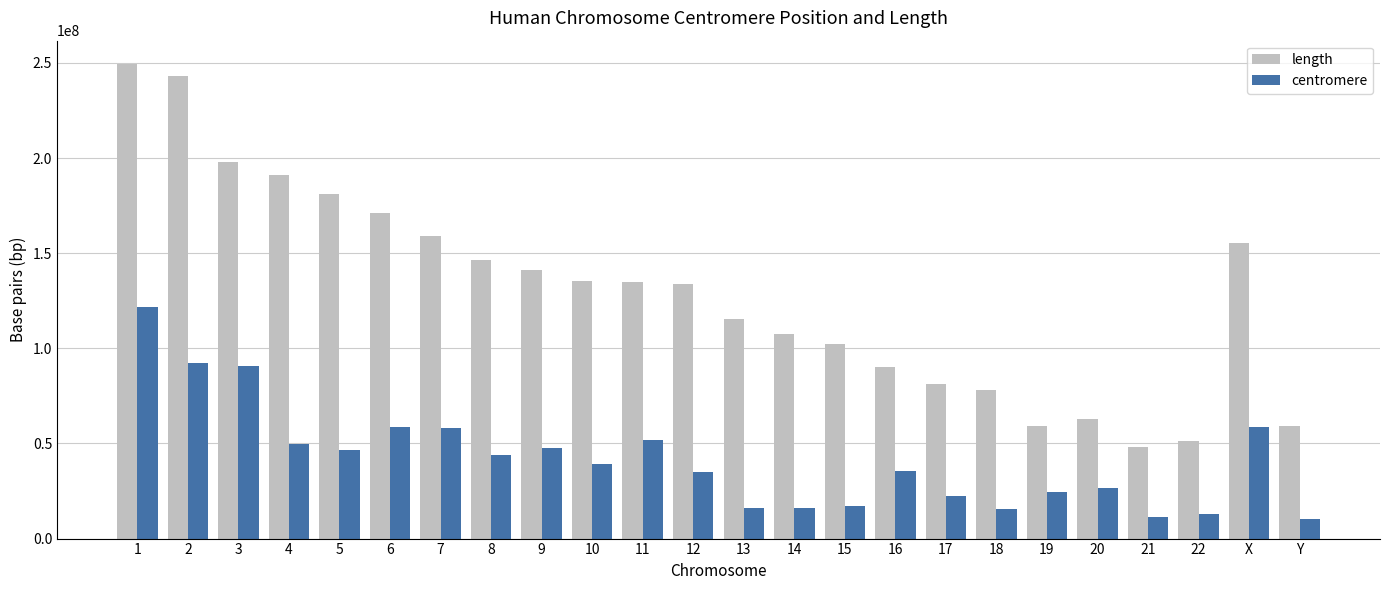

How many distinct data groups are displayed?

2